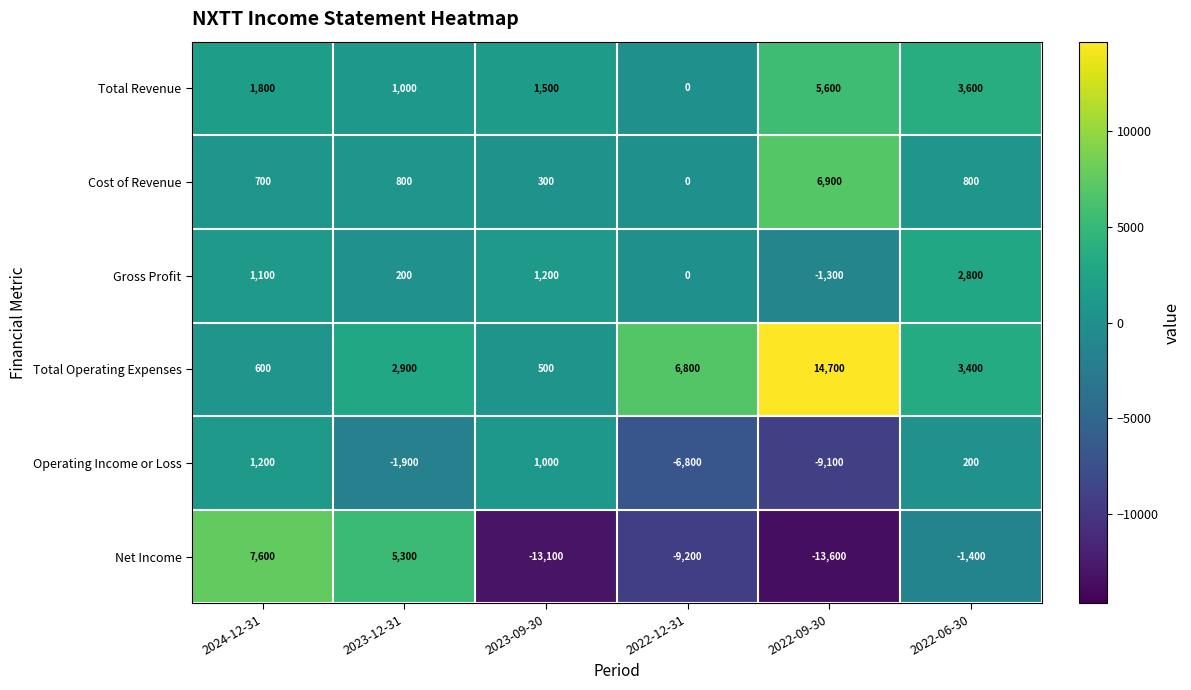

Which series changed the most between 2023-12-31 and 2022-06-30?

Net Income